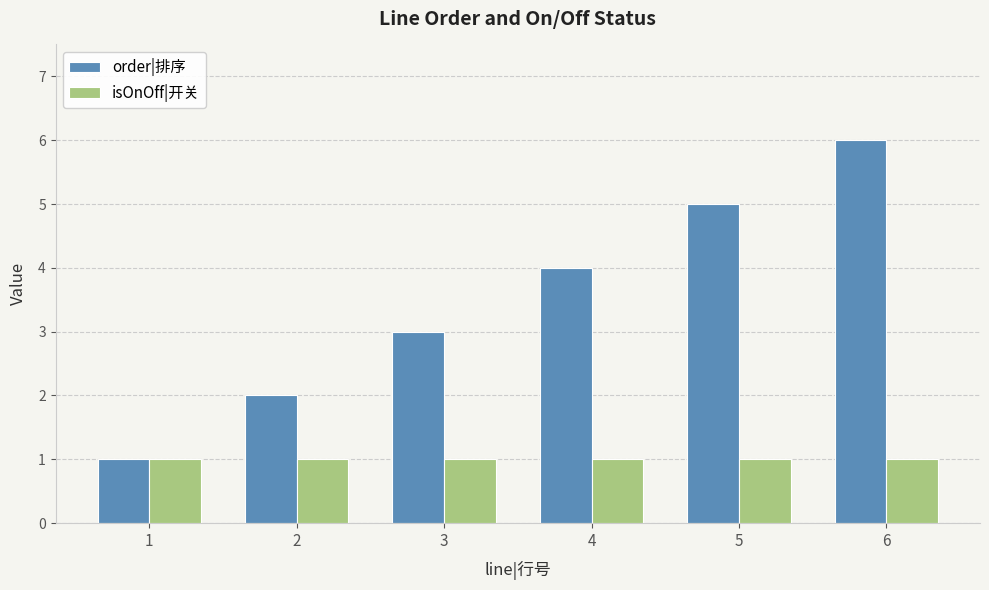

What is the sum of all order|排序 values?

21